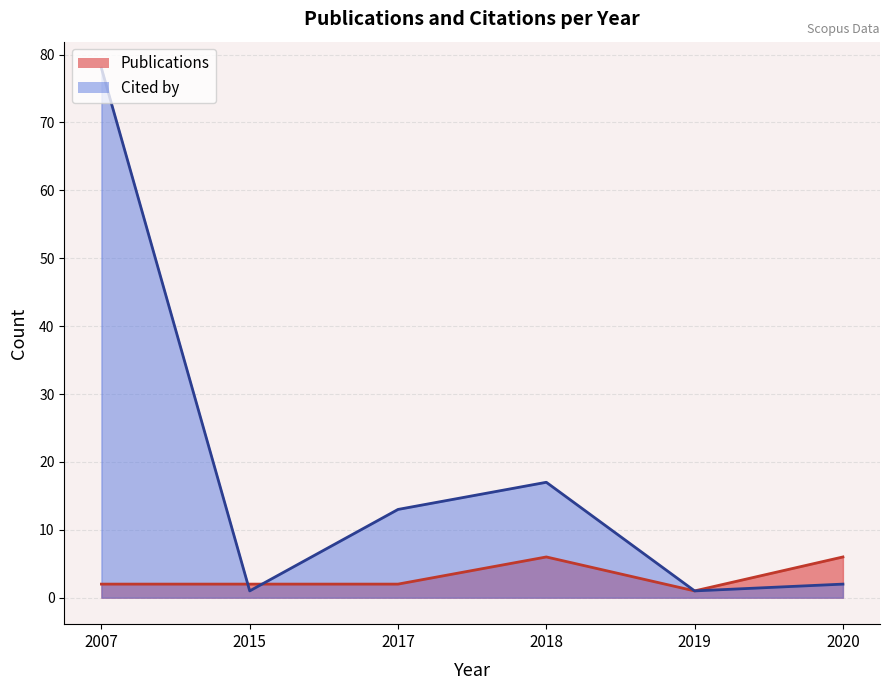

What is the difference between the highest and lowest values at 2019?

0